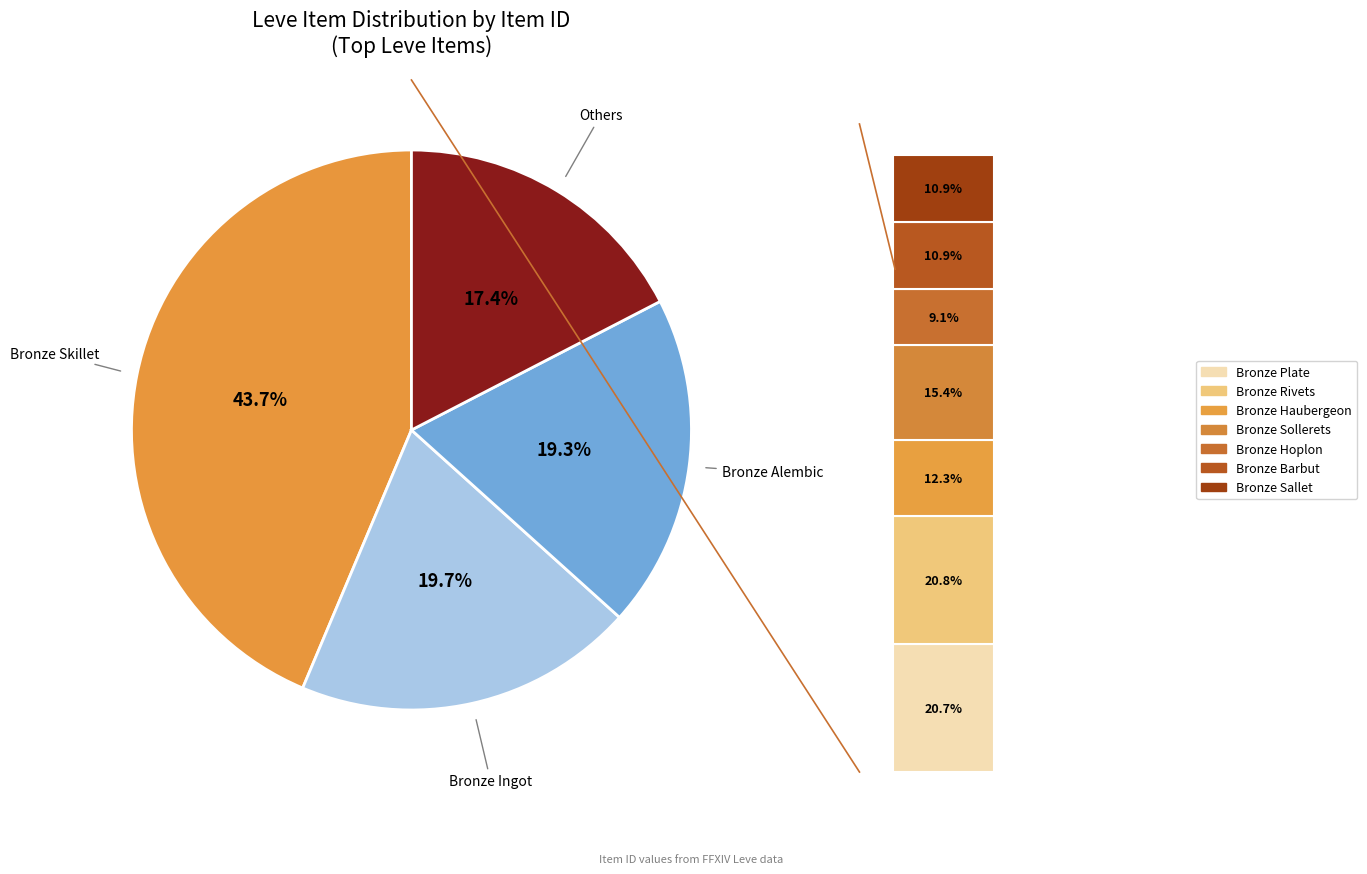

Does Bronze Skillet account for over 50% of the chart?

No